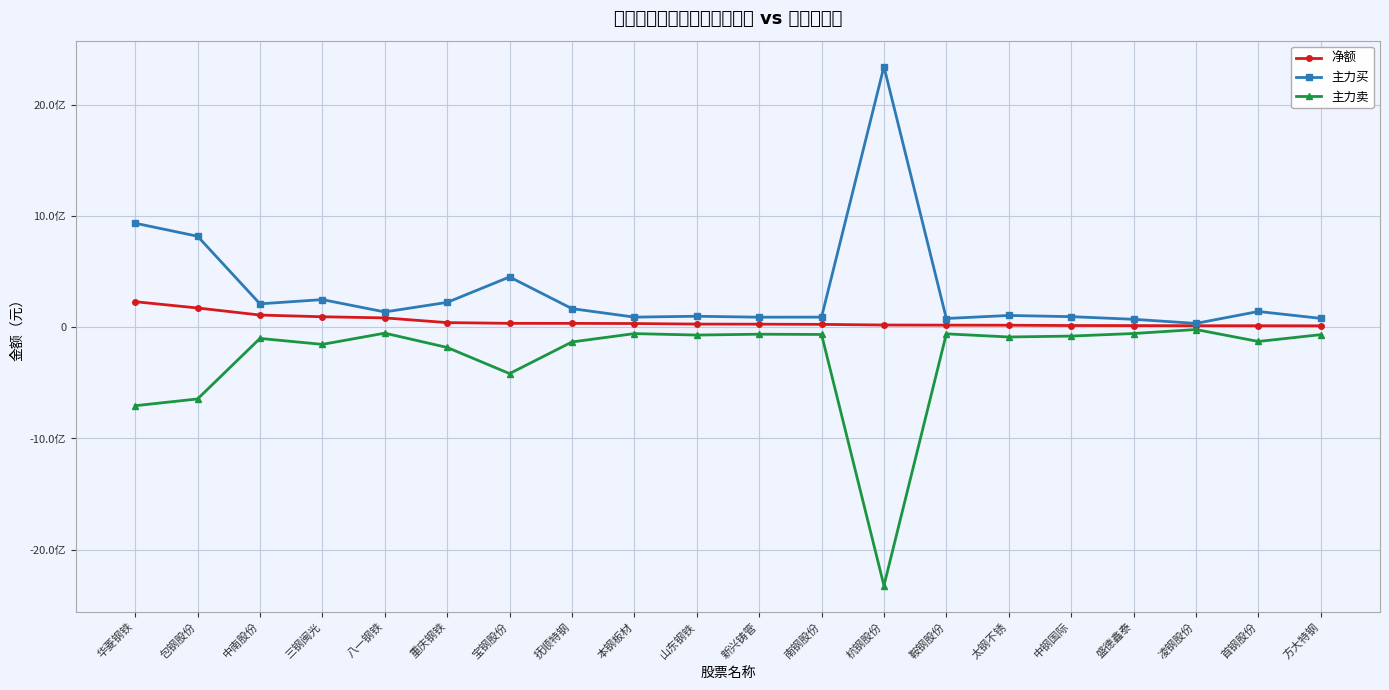

Which series has the largest range (max minus min)?

主力买